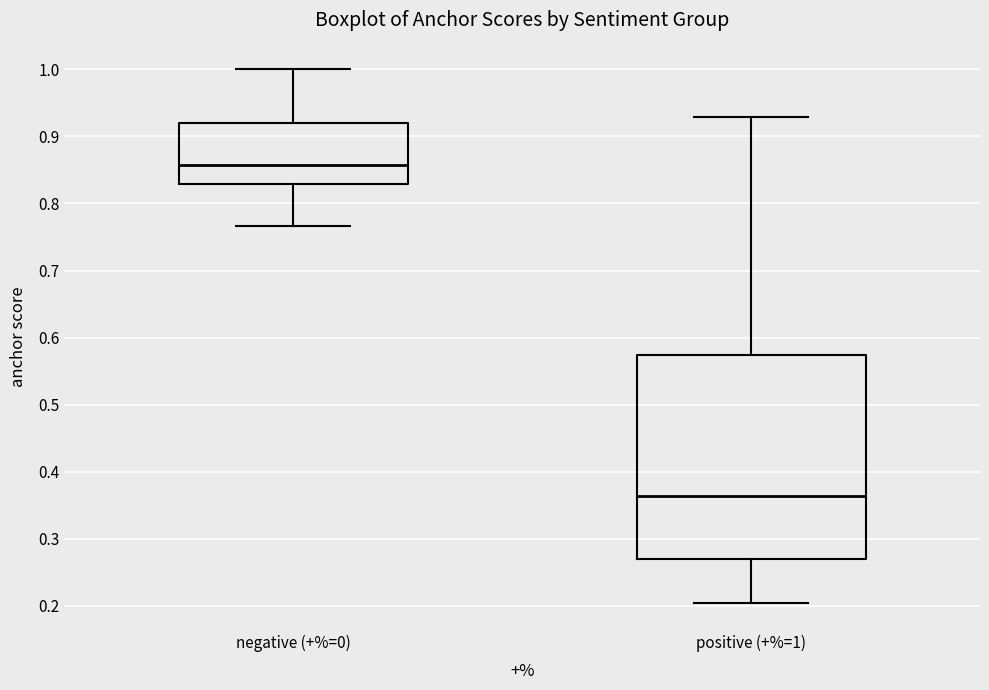

Where is the upper edge of the box for positive (+%=1) on the y-axis? The values are not printed on the chart, so give them approximately, as read against the axis.

0.57